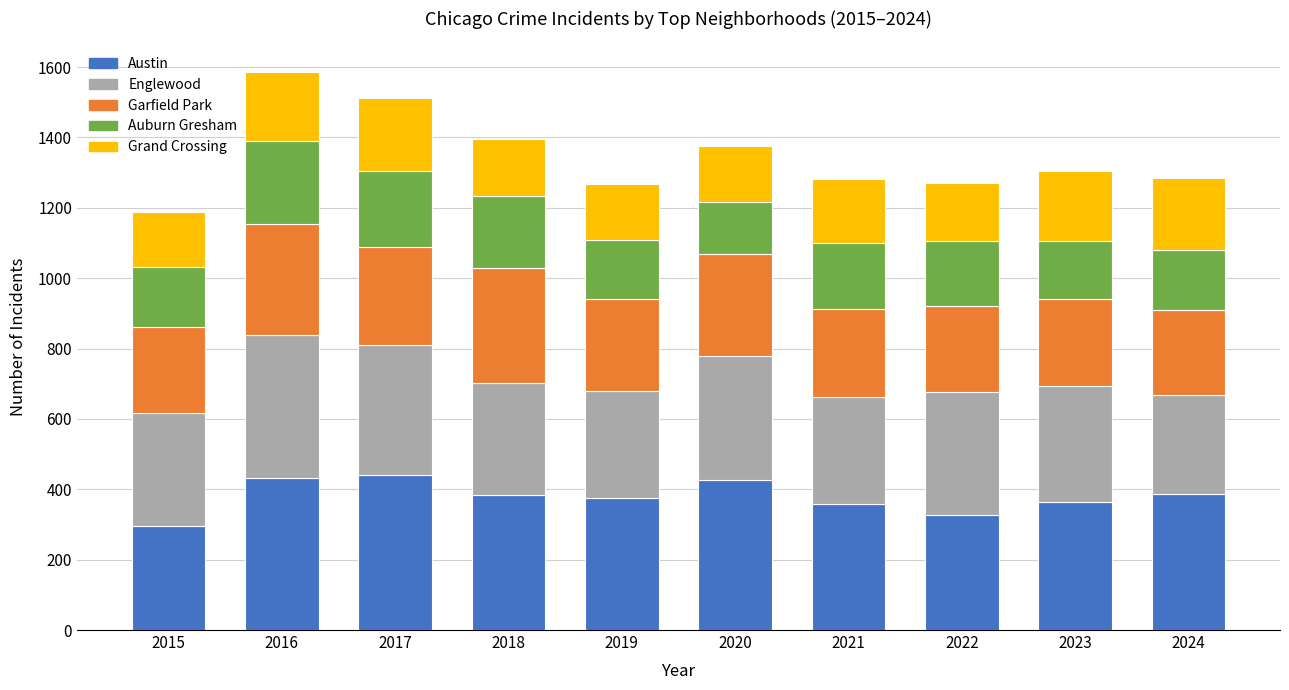

How many categories are shown in the chart?

10